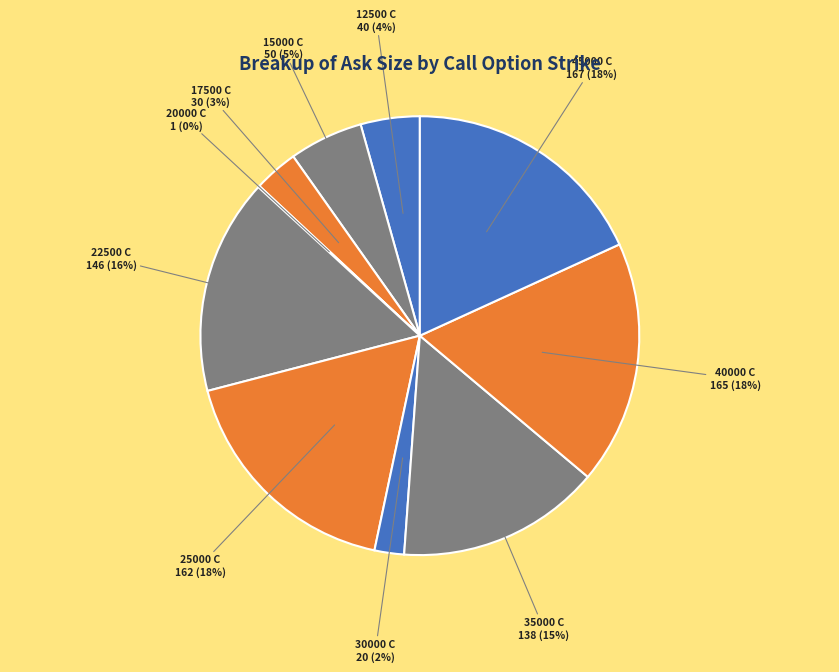

To the nearest percent, what is the difference between the 35000 C and 17500 C slice percentages?

12%